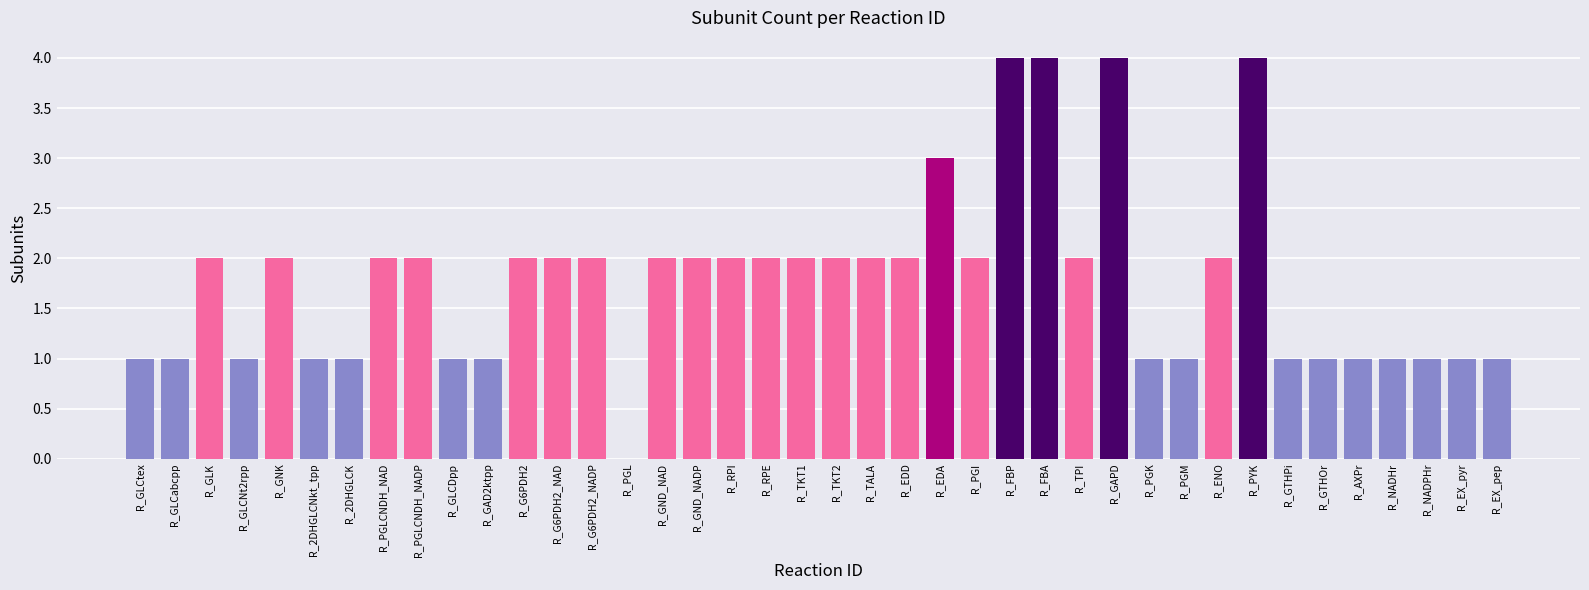

What is the sum of all values?

71